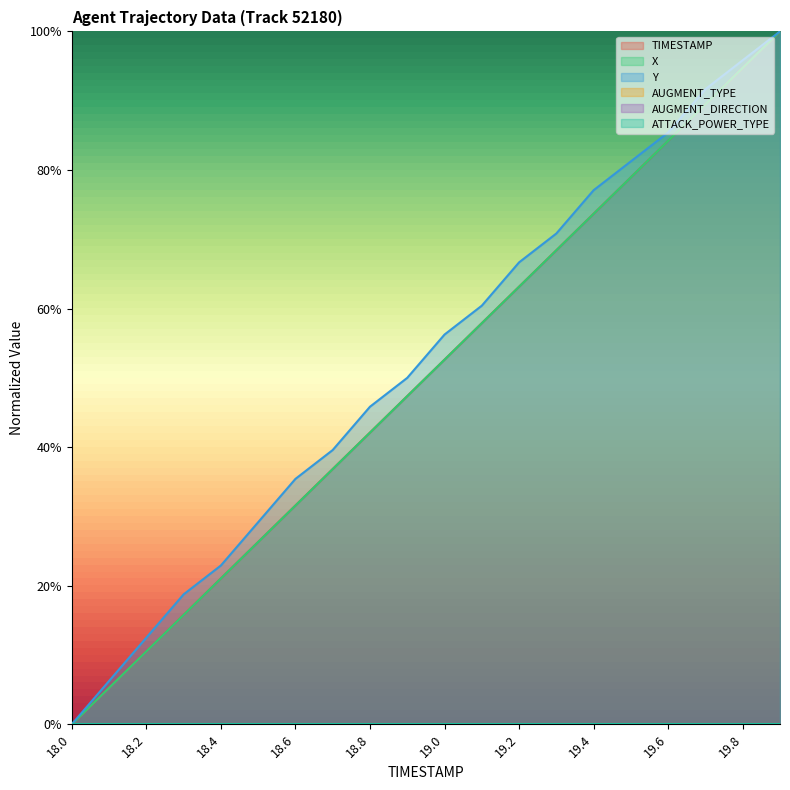

At how many categories does at least one series exceed 0?

19